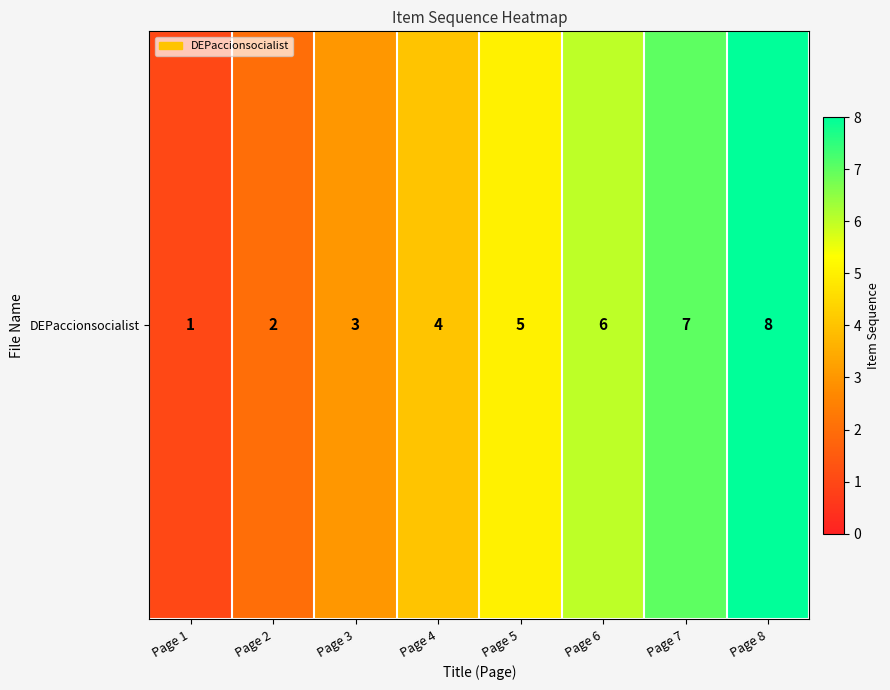

How many values are below 5?

4